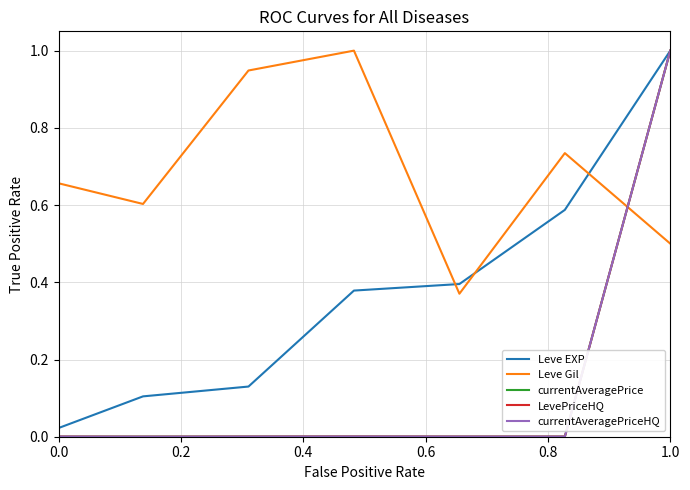

What is the label of the 2nd point from the left?

0.2